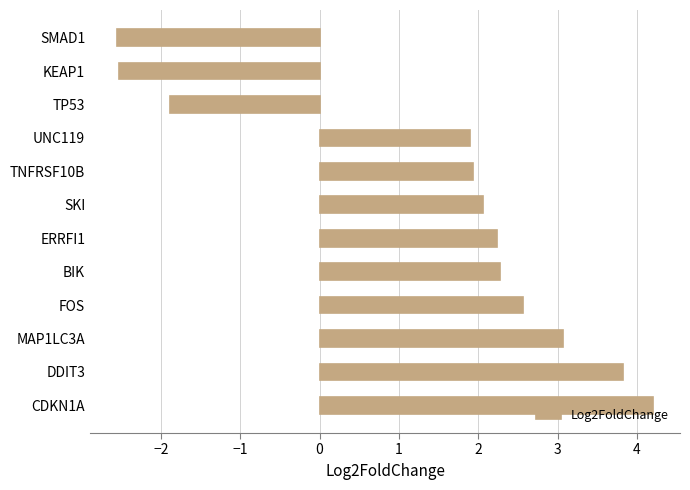

The chart shows a value of 1.9 at UNC119. True or false?

True